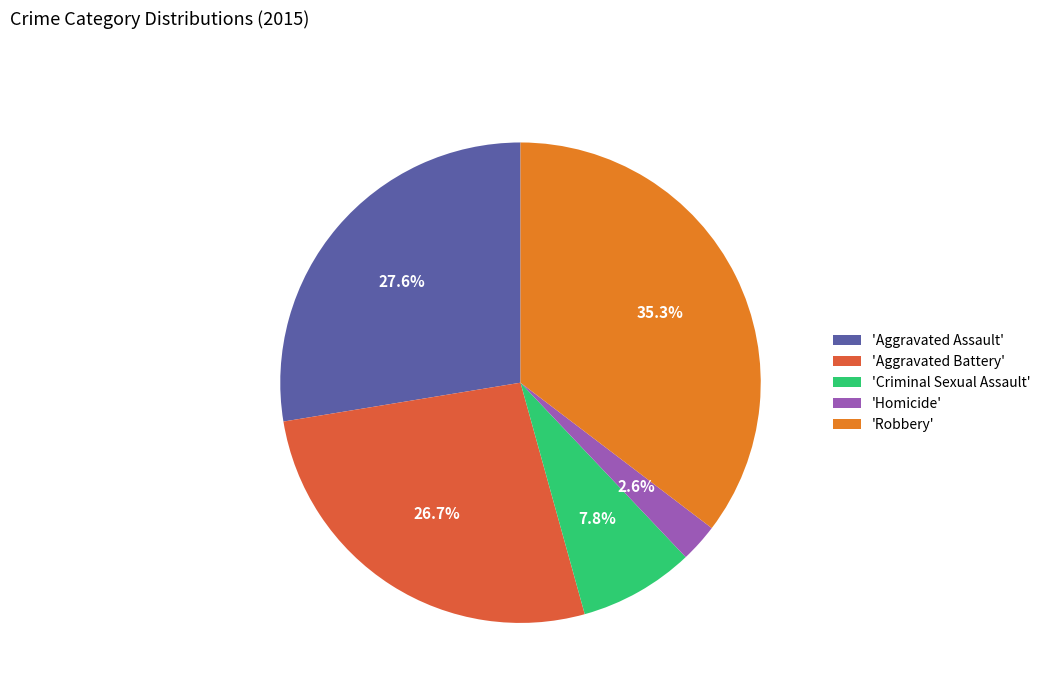

Count the number of slices in the pie.

5